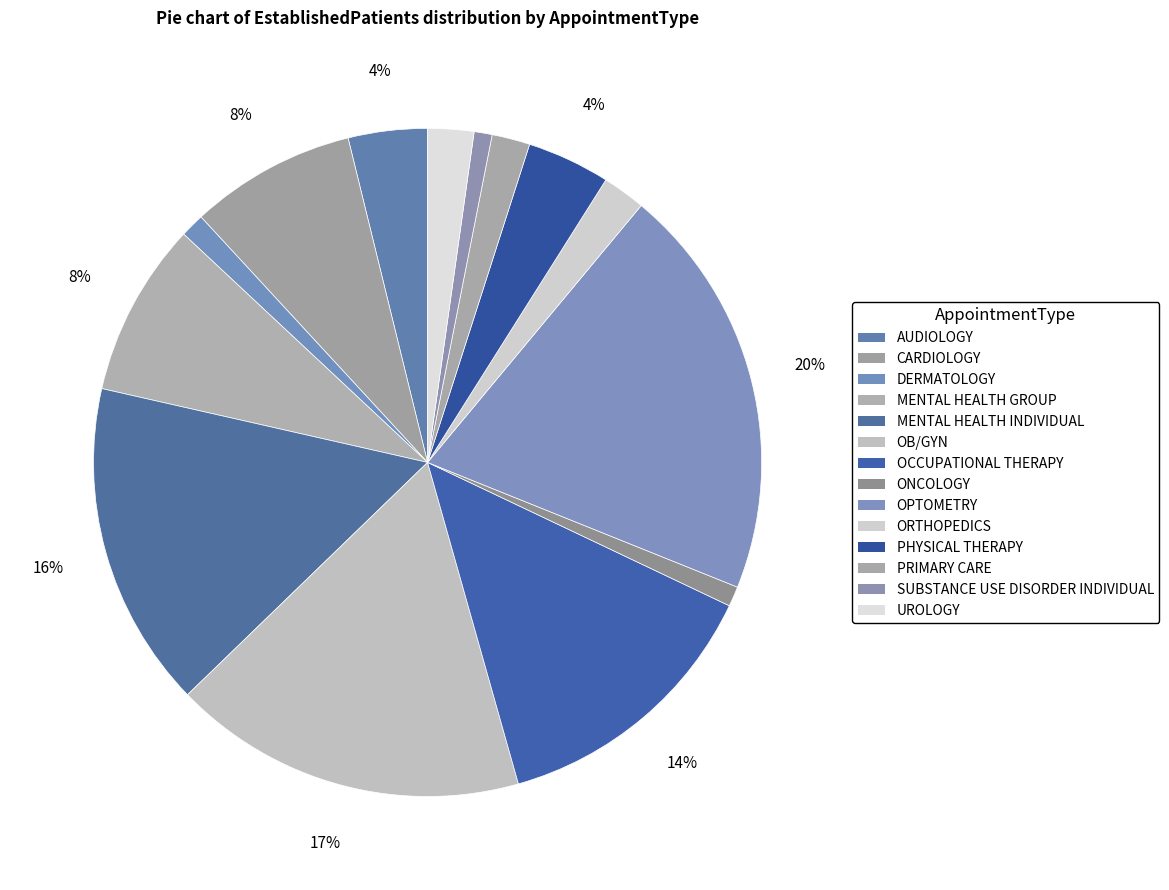

What is the change in value from OB/GYN to UROLOGY?

-30.8